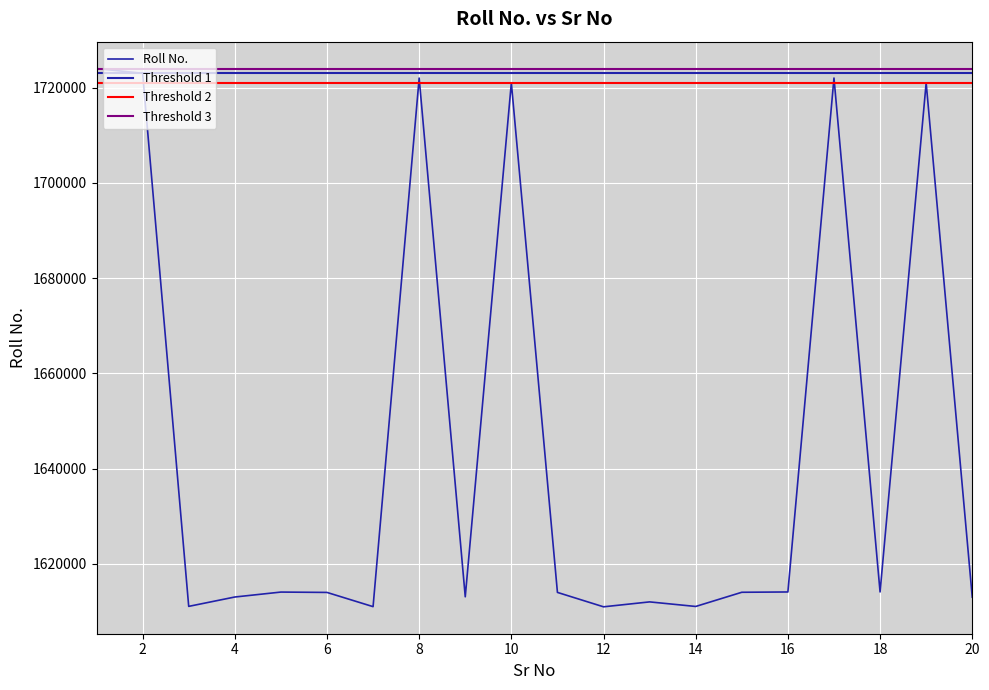

Rank the categories by value from highest to lowest.

1, 2, 17, 8, 10, 19, 18, 16, 5, 15, 11, 6, 9, 4, 20, 13, 3, 14, 7, 12